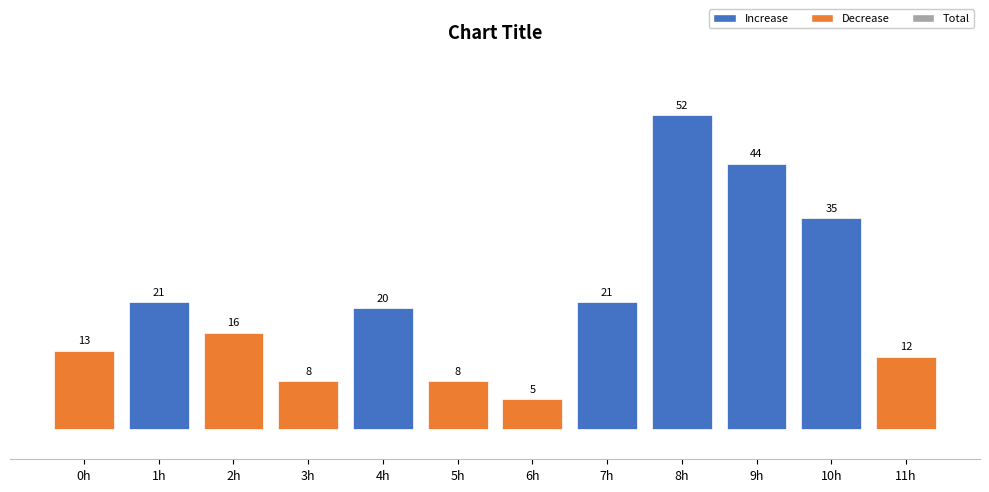

What is the average value?

21